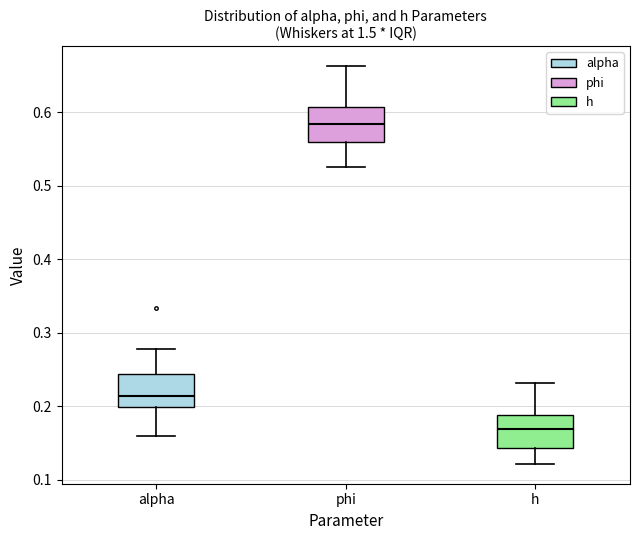

Reading left to right, read every box against the y-axis: the position of its median line, the range the box covers, and the ends of its whiskers. The values are not printed on the chart, so give them approximately, as read against the axis.

alpha: median 0.21, box 0.20 to 0.24, whiskers 0.16 to 0.28
phi: median 0.58, box 0.56 to 0.61, whiskers 0.53 to 0.66
h: median 0.17, box 0.14 to 0.19, whiskers 0.12 to 0.23